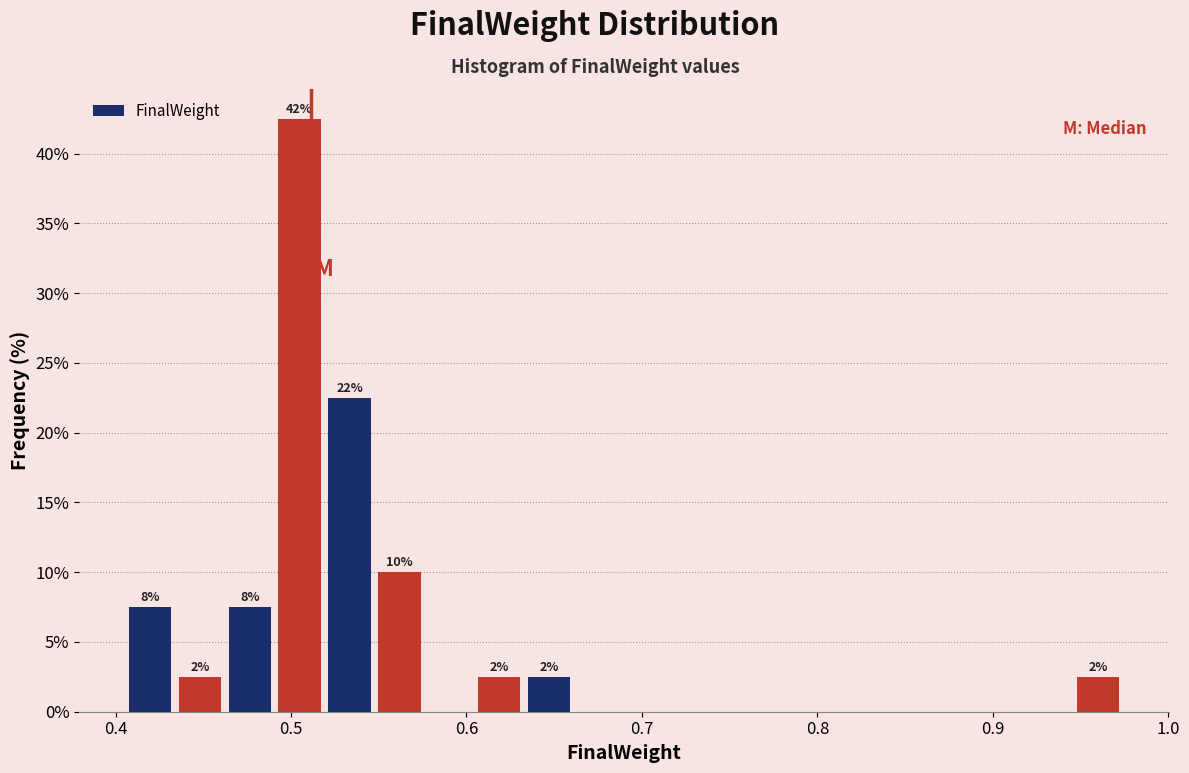

Read against the x-axis, roughly where is the centre of the tallest bar?

0.50